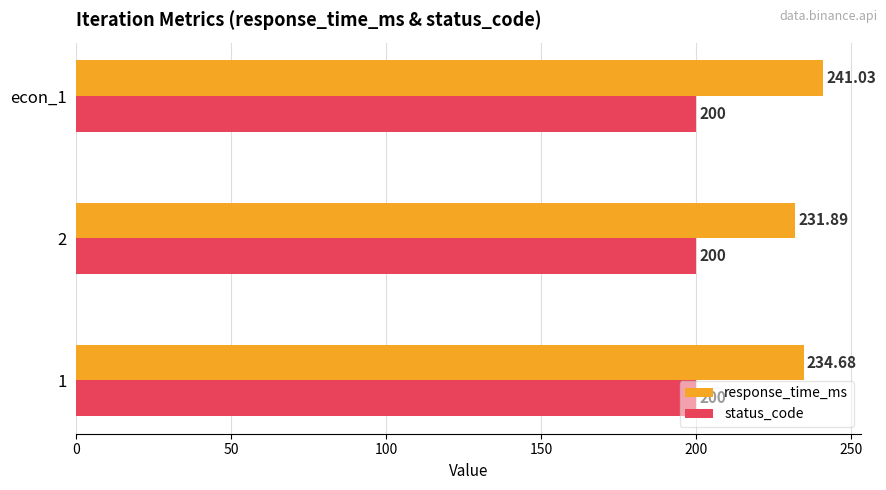

At how many categories does at least one series exceed 225?

3